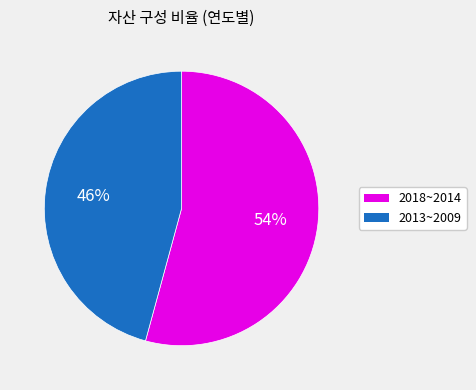

To the nearest percent, what is the average slice percentage?

50%